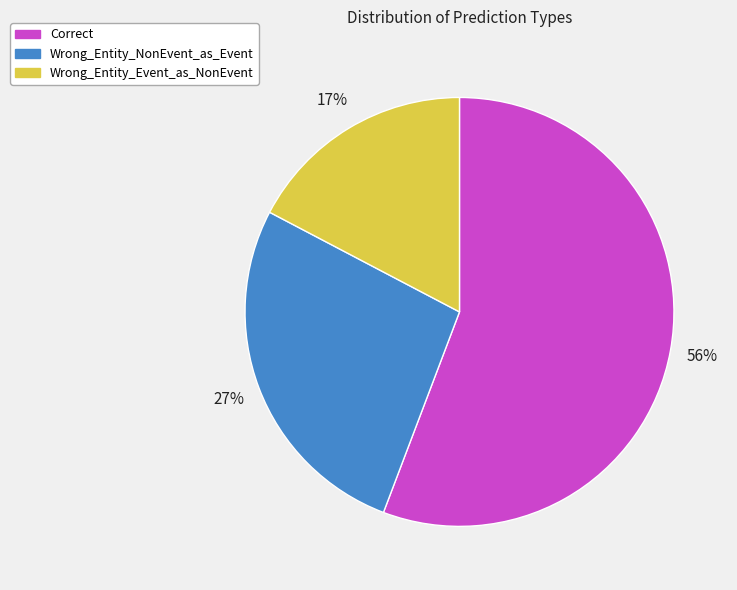

To the nearest percent, what portion does Wrong_Entity_Event_as_NonEvent represent?

17%